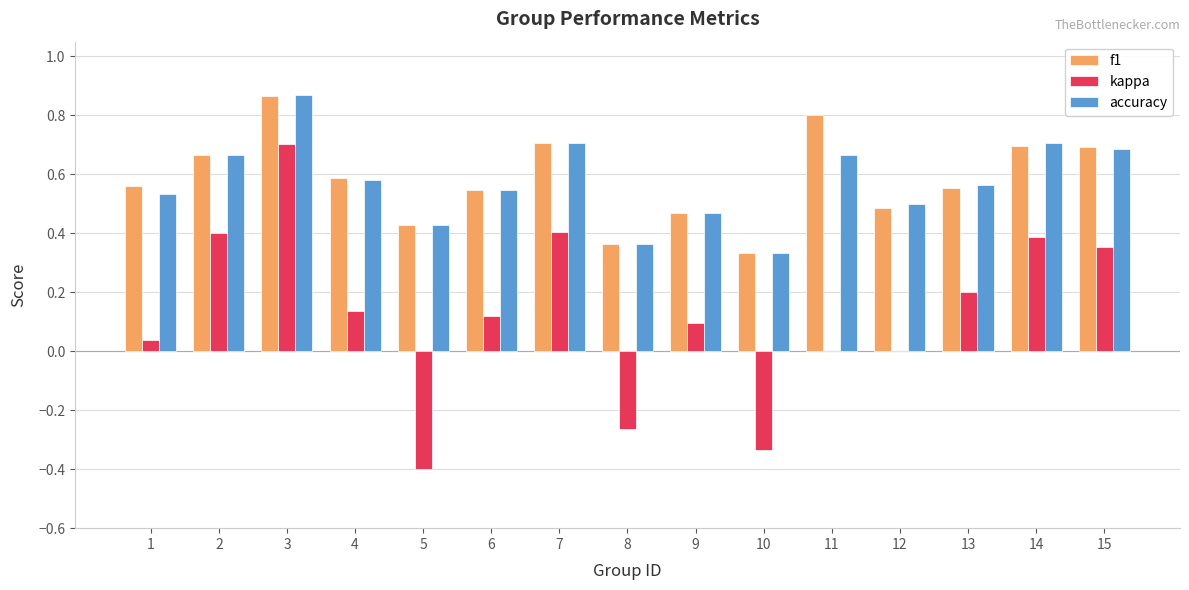

The kappa series shows 0.2 at 13. True or false?

True